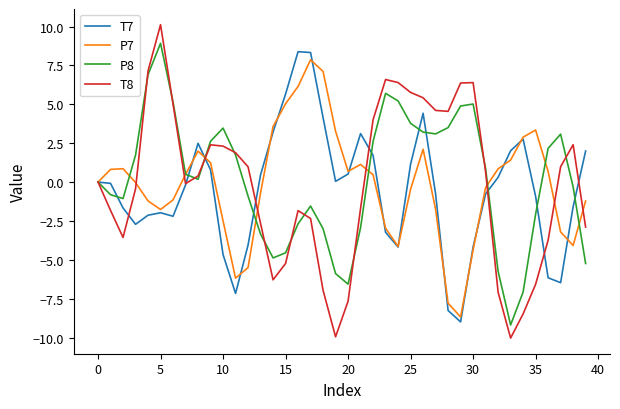

Which series has the widest spread of values?

T8